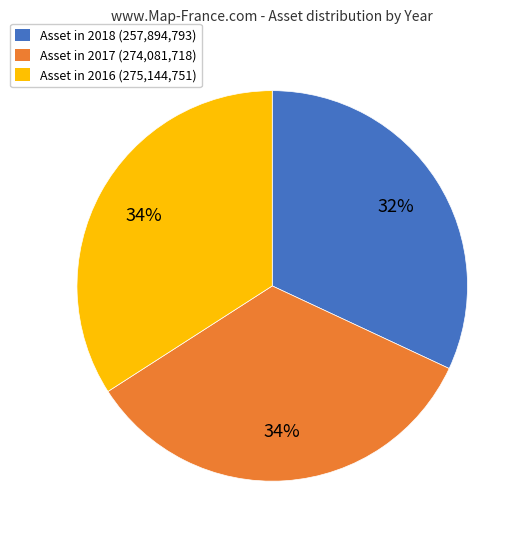

Is there a majority slice in this chart?

No